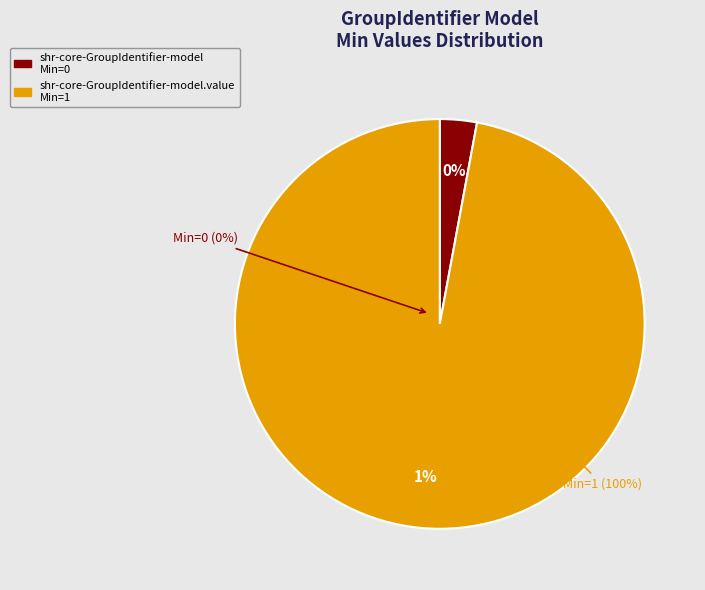

How much of the chart is everything except shr-core-GroupIdentifier-model?

100.0%